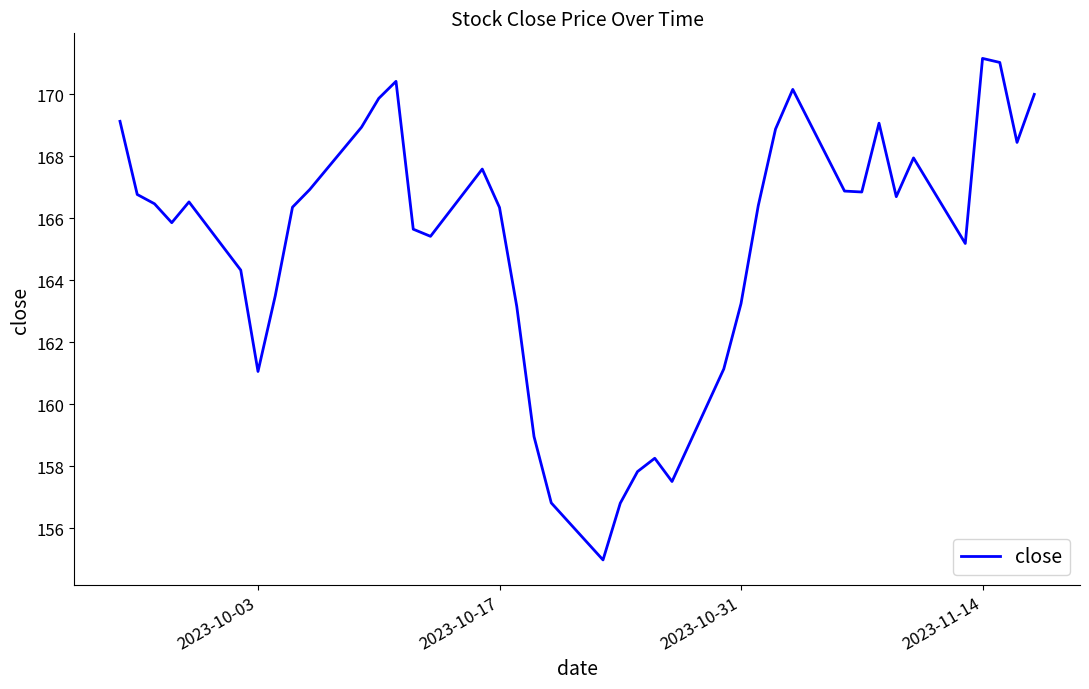

What is the maximum value shown in the chart?

171.2